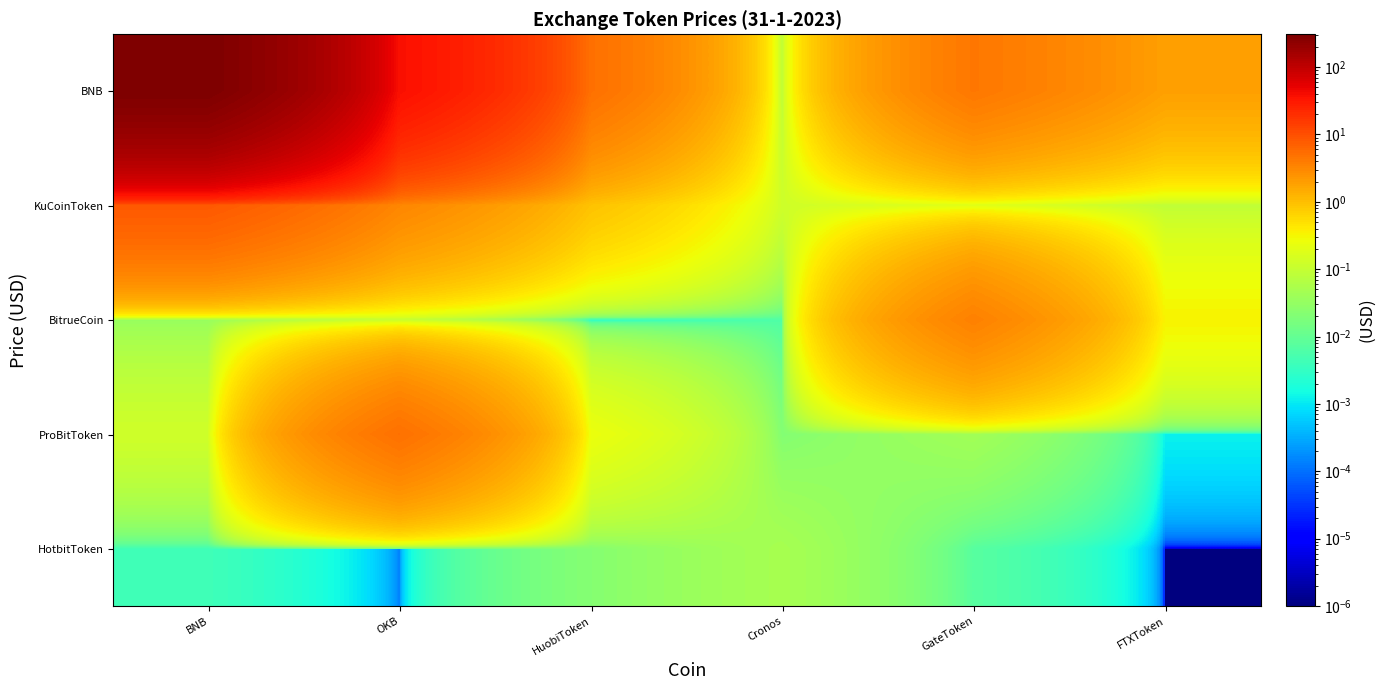

What is the total value across all series at BNB?

315.1